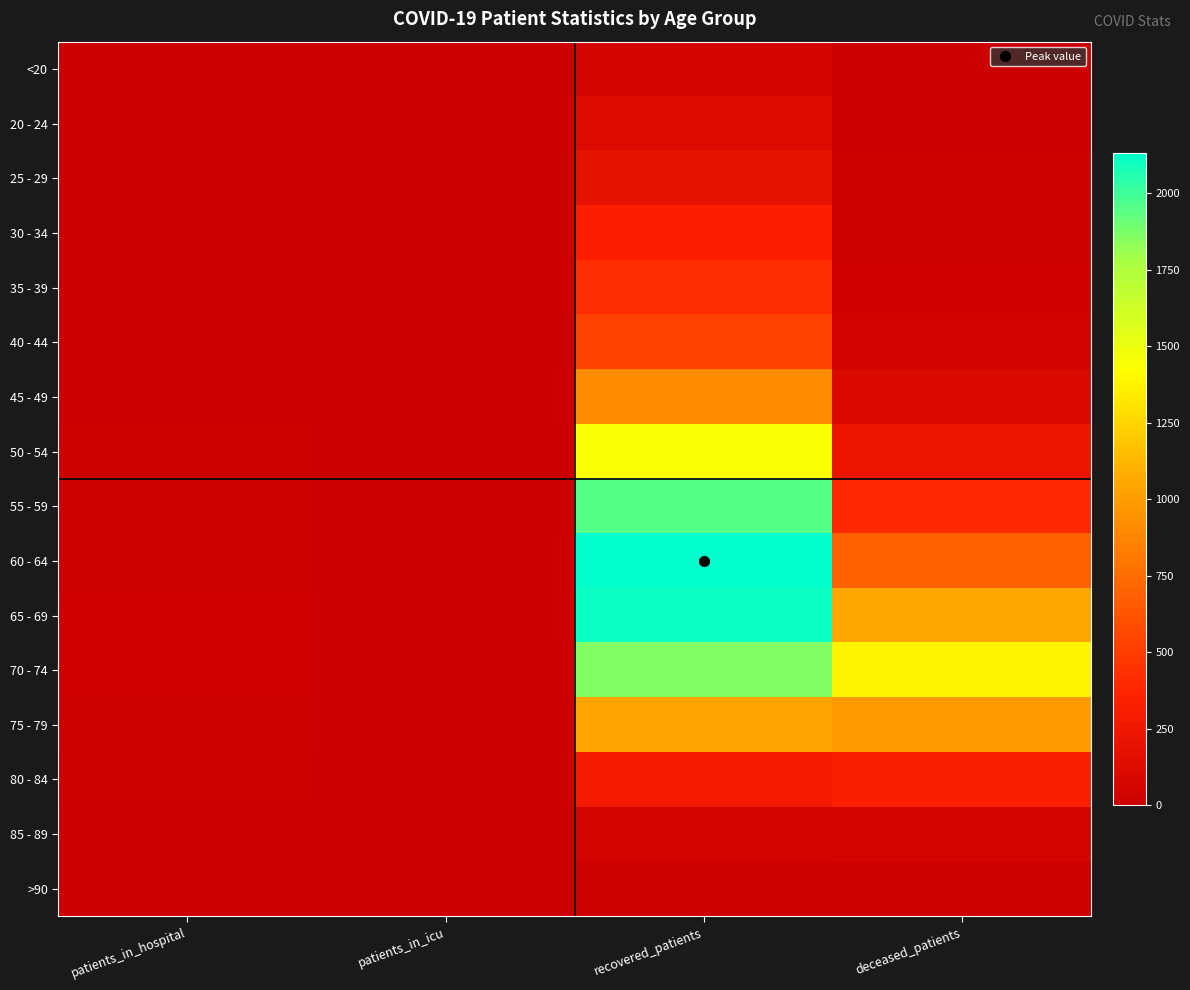

Which label corresponds to the smallest value in the chart?

patients_in_icu